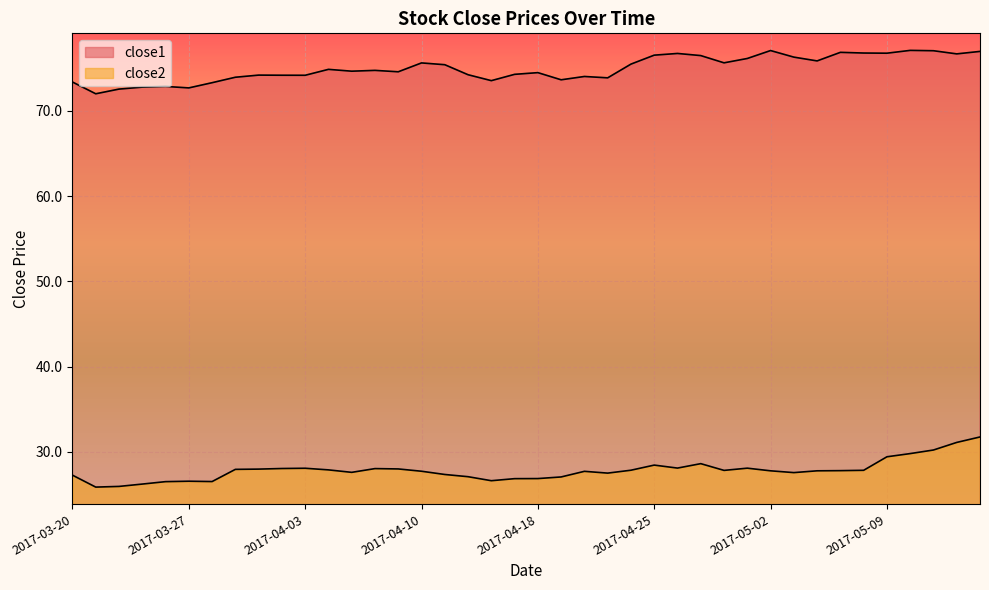

True or false: close1 and close2 intersect in this chart.

False